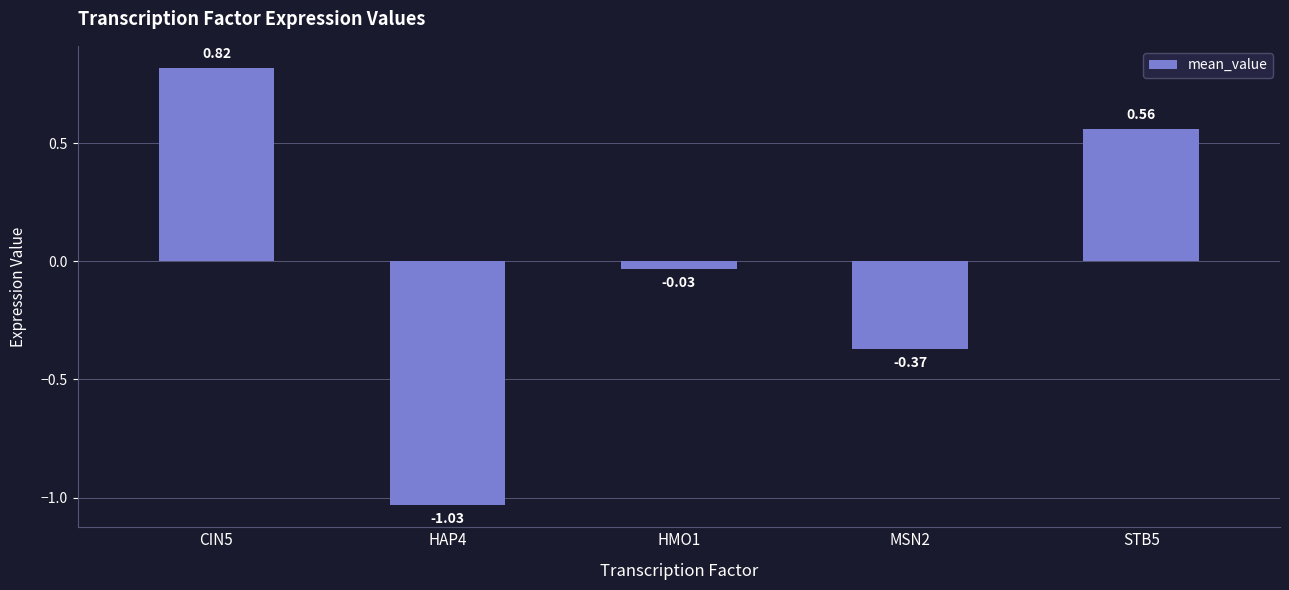

Between HAP4 and HMO1, which is larger?

HMO1